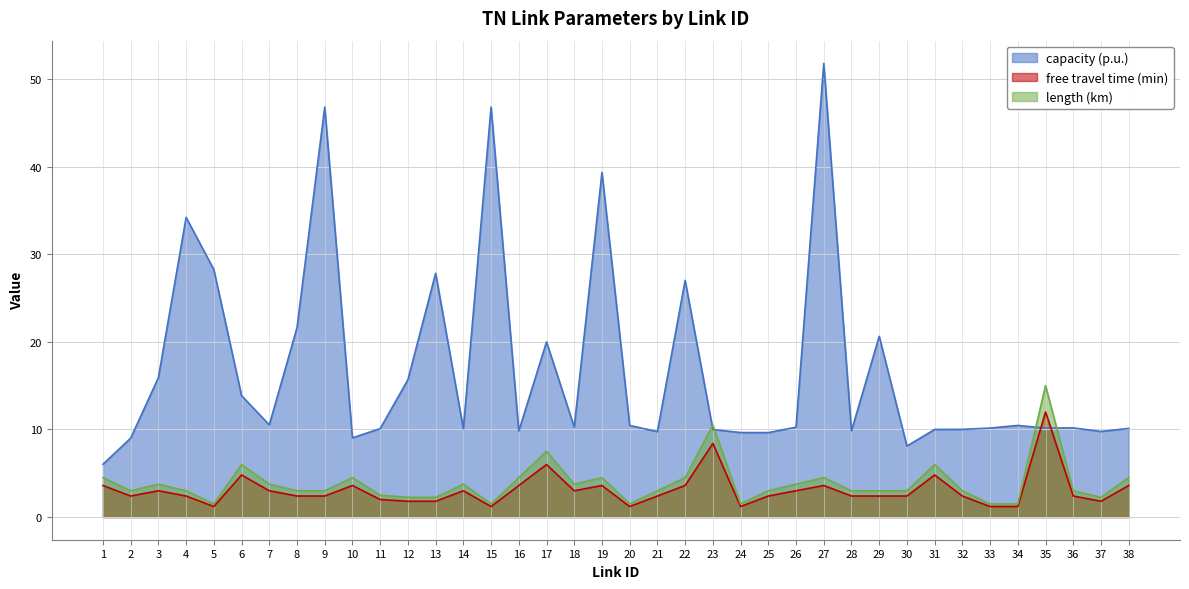

Reading left to right, what are all the values shown in this chart?

capacity (p.u.): 1=6.0	2=9.0	3=15.9	4=34.2	5=28.2	6=13.9	7=10.5	8=21.6	9=46.8	10=9.0	11=10.1	12=15.7	13=27.8	14=10.1	15=46.8	16=9.8	17=20.0	18=10.3	19=39.4	20=10.5	21=9.8	22=27.0	23=10.0	24=9.7	25=9.6	26=10.3	27=51.8	28=9.8	29=20.6	30=8.1	31=10.0	32=10.0	33=10.2	34=10.5	35=10.2	36=10.2	37=9.8	38=10.1
free travel time (min): 1=3.6	2=2.4	3=3.0	4=2.4	5=1.2	6=4.8	7=3.0	8=2.4	9=2.4	10=3.6	11=2.0	12=1.8	13=1.8	14=3.0	15=1.2	16=3.6	17=6.0	18=3.0	19=3.6	20=1.2	21=2.4	22=3.6	23=8.4	24=1.2	25=2.4	26=3.0	27=3.6	28=2.4	29=2.4	30=2.4	31=4.8	32=2.4	33=1.2	34=1.2	35=12.0	36=2.4	37=1.8	38=3.6
length (km): 1=4.5	2=3.0	3=3.8	4=3.0	5=1.5	6=6.0	7=3.8	8=3.0	9=3.0	10=4.5	11=2.5	12=2.2	13=2.2	14=3.8	15=1.5	16=4.5	17=7.5	18=3.8	19=4.5	20=1.5	21=3.0	22=4.5	23=10.5	24=1.5	25=3.0	26=3.8	27=4.5	28=3.0	29=3.0	30=3.0	31=6.0	32=3.0	33=1.5	34=1.5	35=15.0	36=3.0	37=2.2	38=4.5